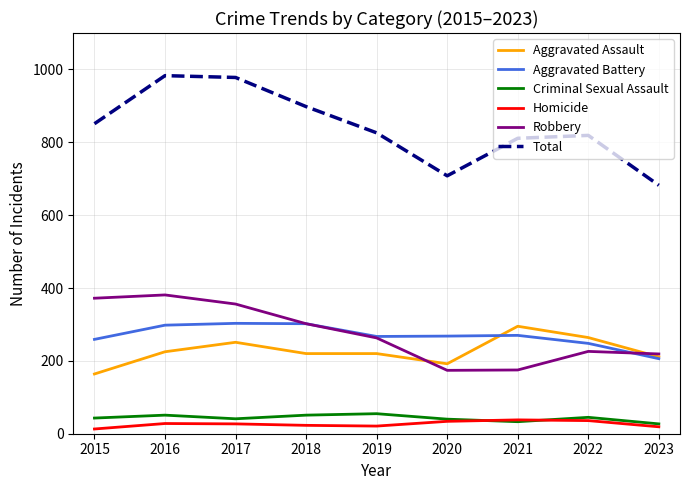

Which series has the largest range (max minus min)?

Total